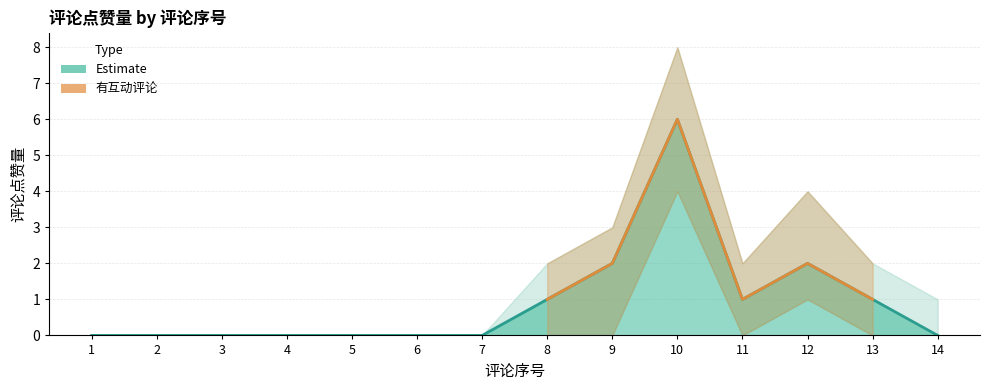

Reading left to right, what are all the values shown in this chart?

0	0	0	0	0	0	0	1	2	6	1	2	1	0